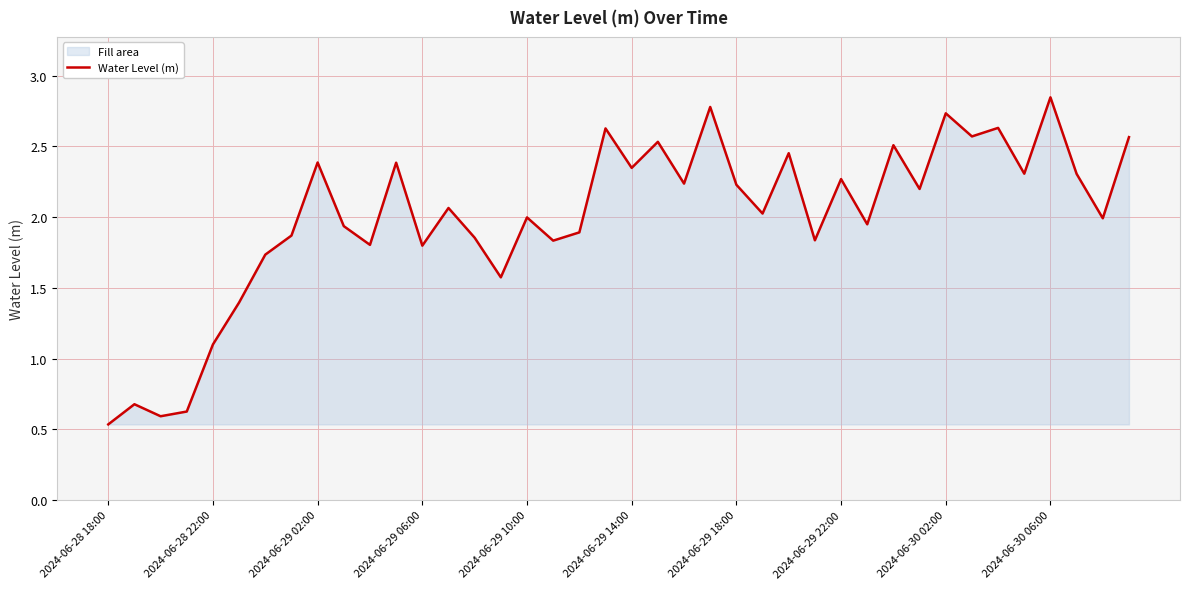

Where is the data nearest to the value 1?

2024-06-28 22:00